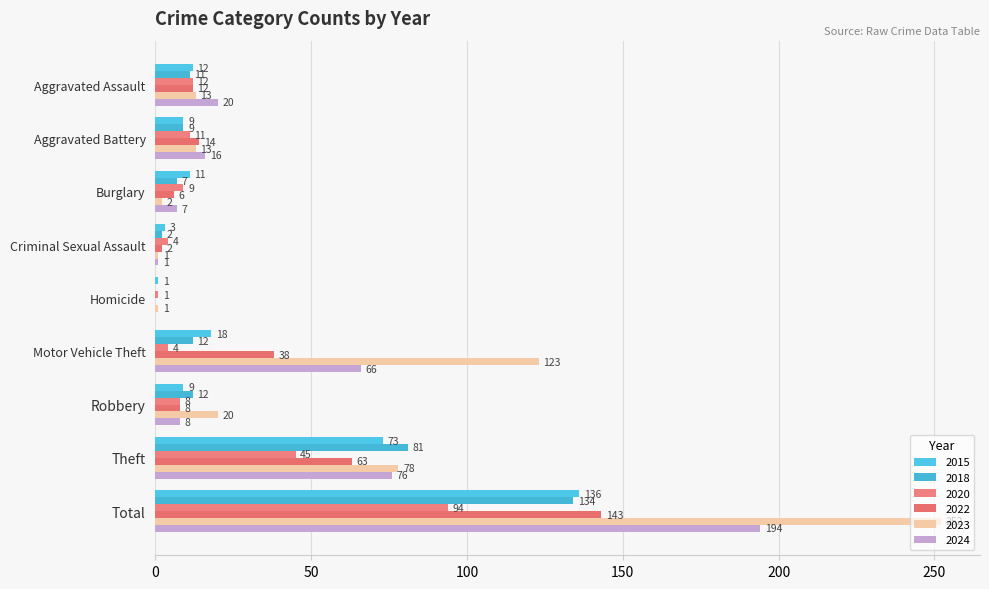

What is the difference between the 2023 values at Theft and Total?

174